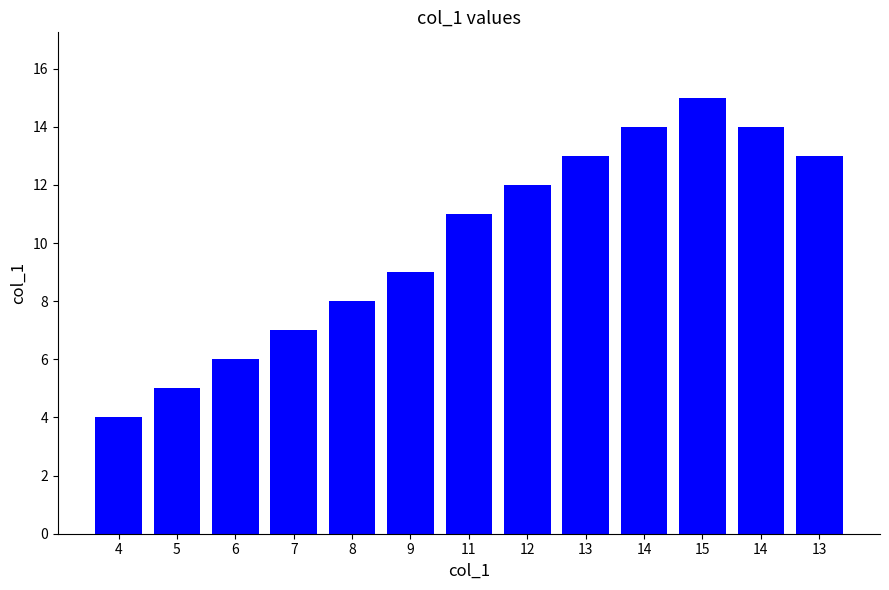

Between 7 and 12, which is larger?

12